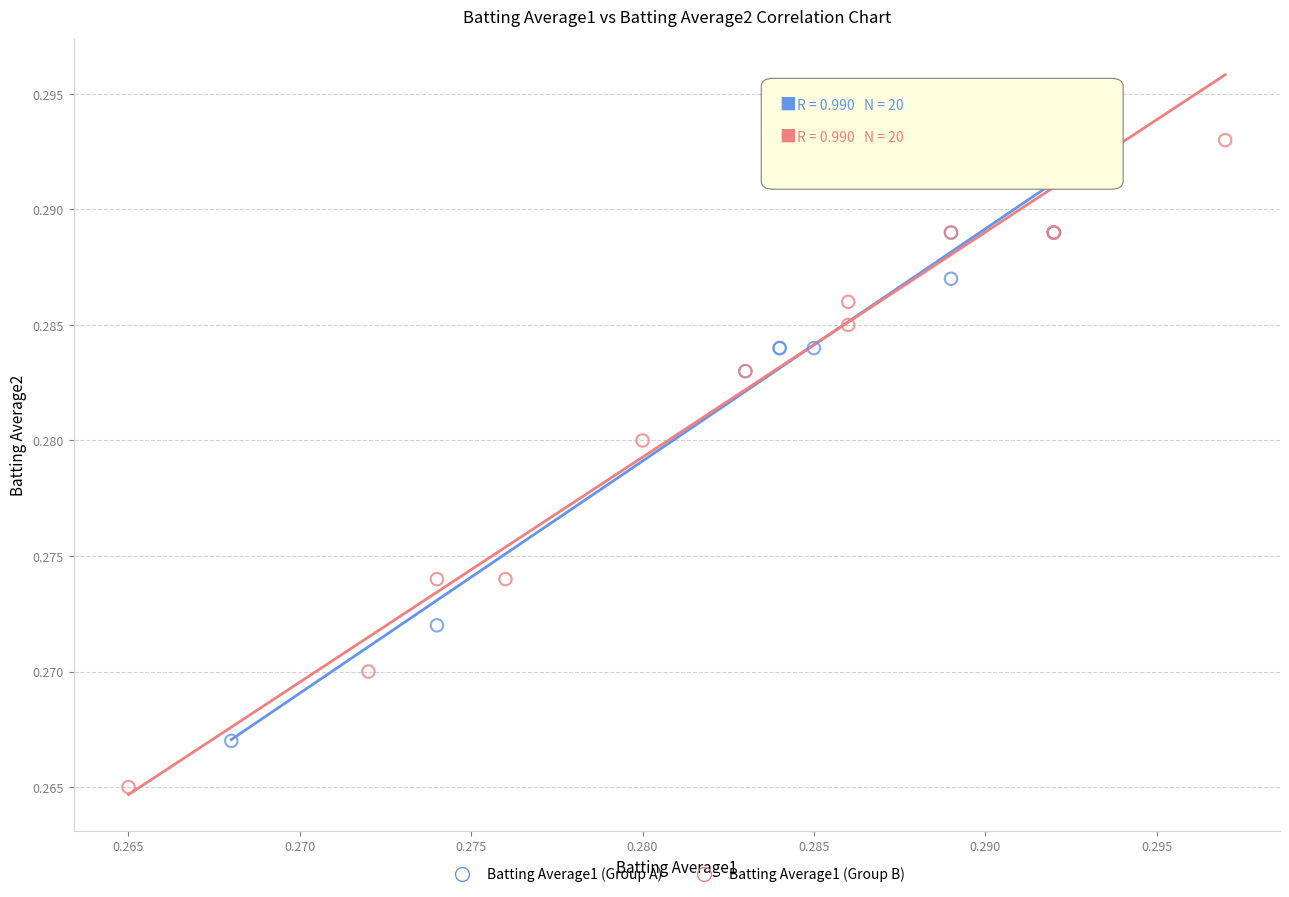

Which series contains the lowest Y value?

Batting Average1 (Group B)